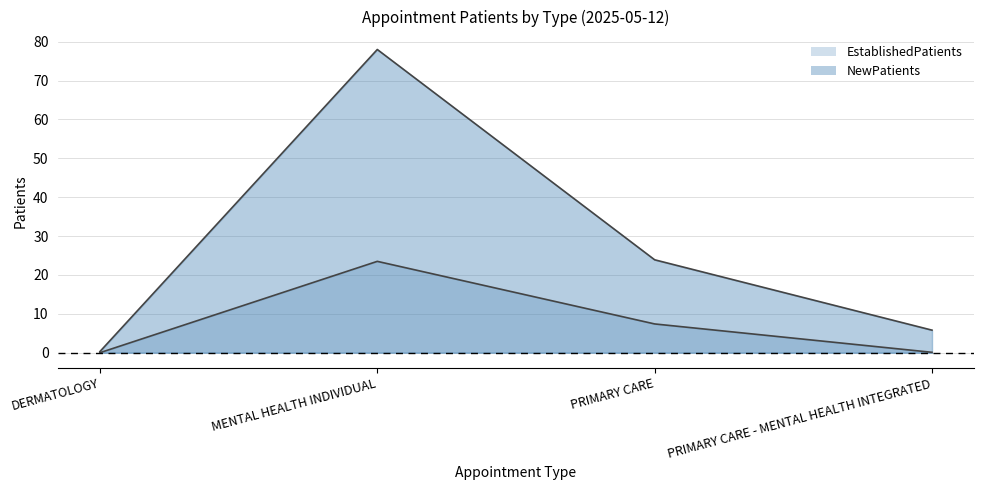

How many lines are shown in the chart?

2